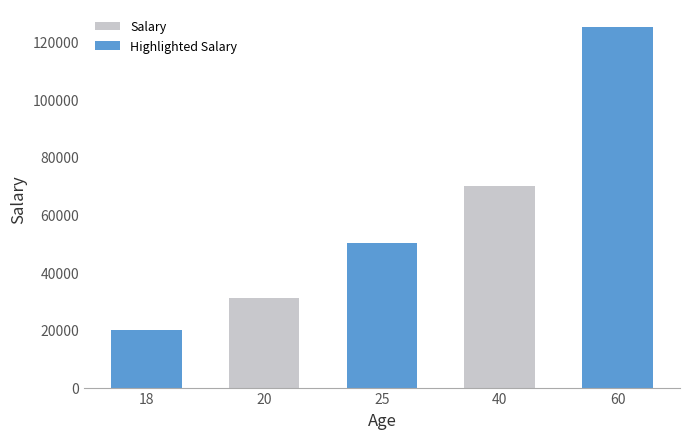

What is the approximate value at 40, to the nearest 10?

70000